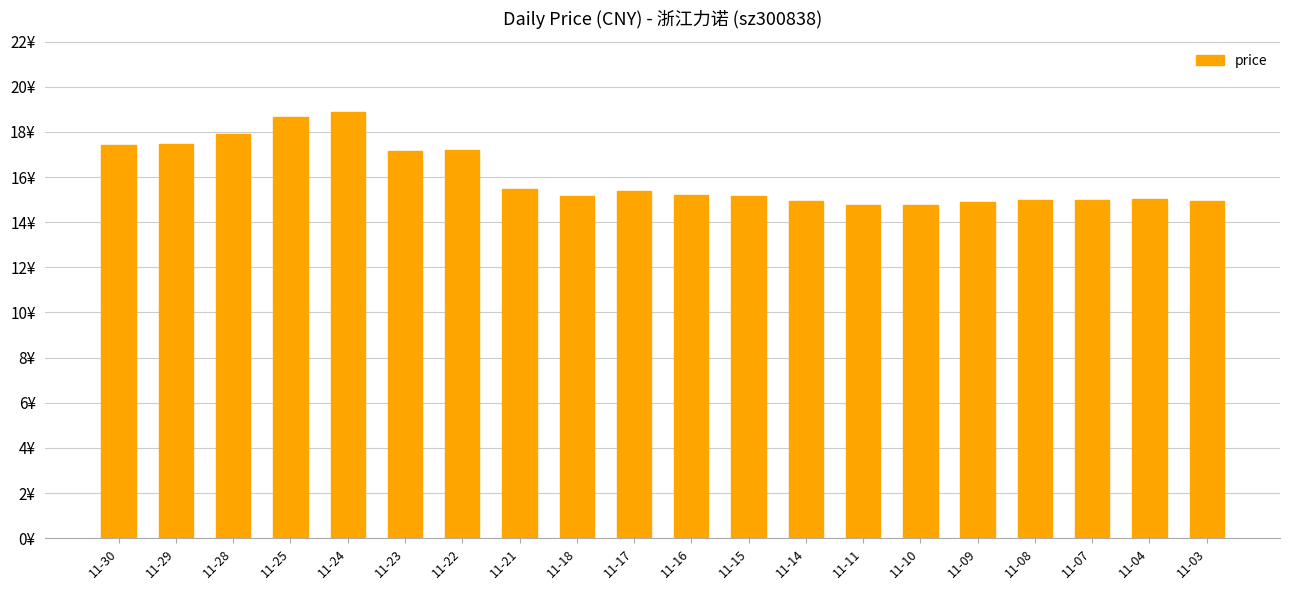

List the labels in order of value, smallest first.

11-11, 11-10, 11-09, 11-14, 11-03, 11-08, 11-07, 11-04, 11-18, 11-15, 11-16, 11-17, 11-21, 11-23, 11-22, 11-30, 11-29, 11-28, 11-25, 11-24